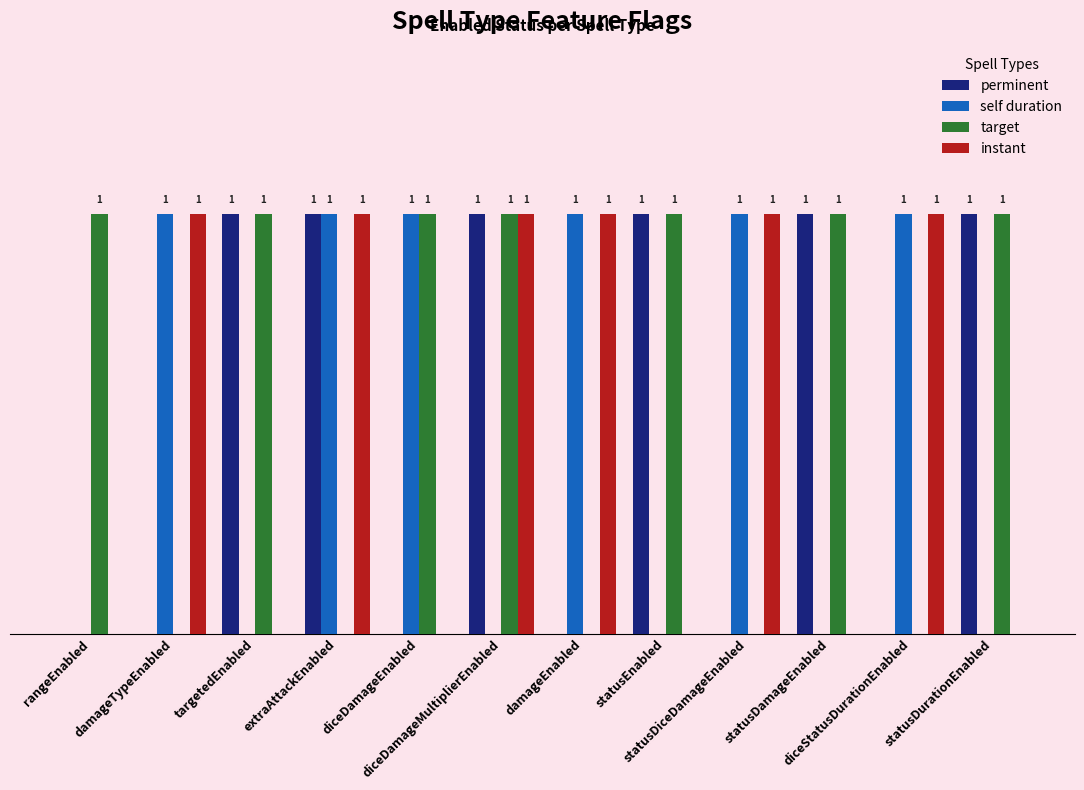

Which series has the largest total across all categories?

target